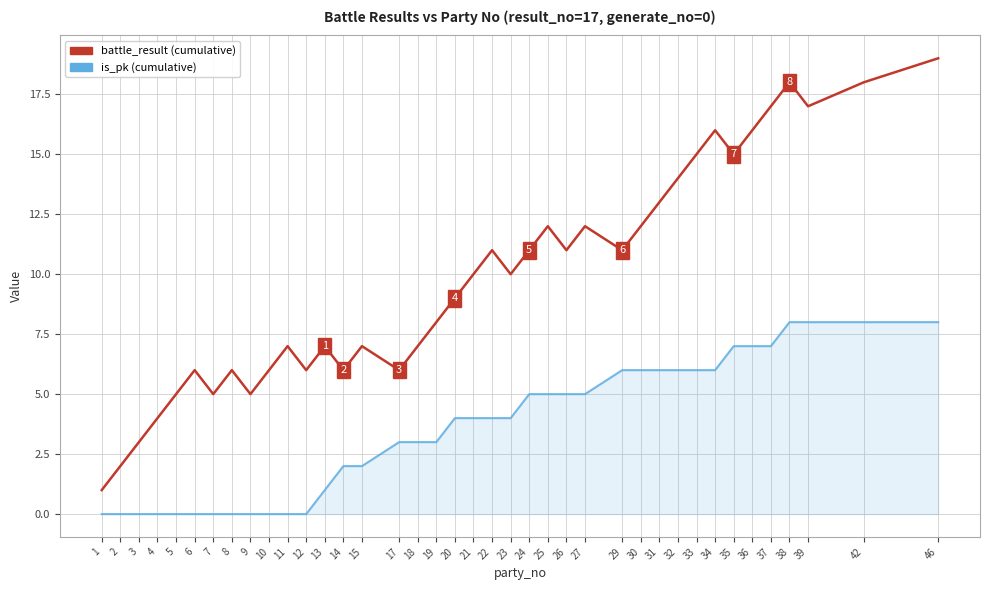

The value of is_pk (cumulative) at 30 is 9. True or false?

False